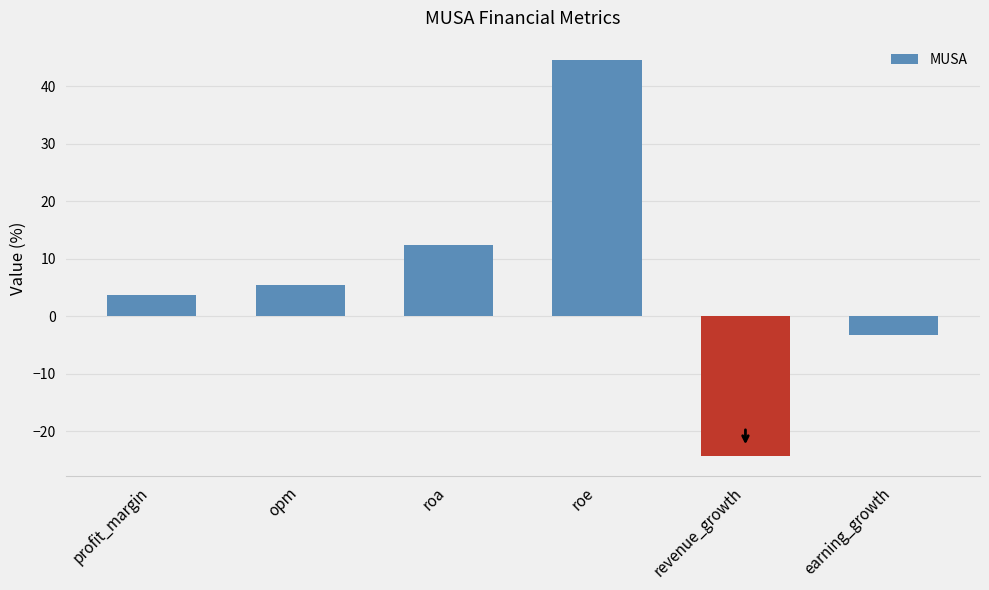

Reading left to right, transcribe all the data shown in this chart.

profit_margin=3.7	opm=5.3	roa=12.5	roe=44.5	revenue_growth=-24.3	earning_growth=-3.3